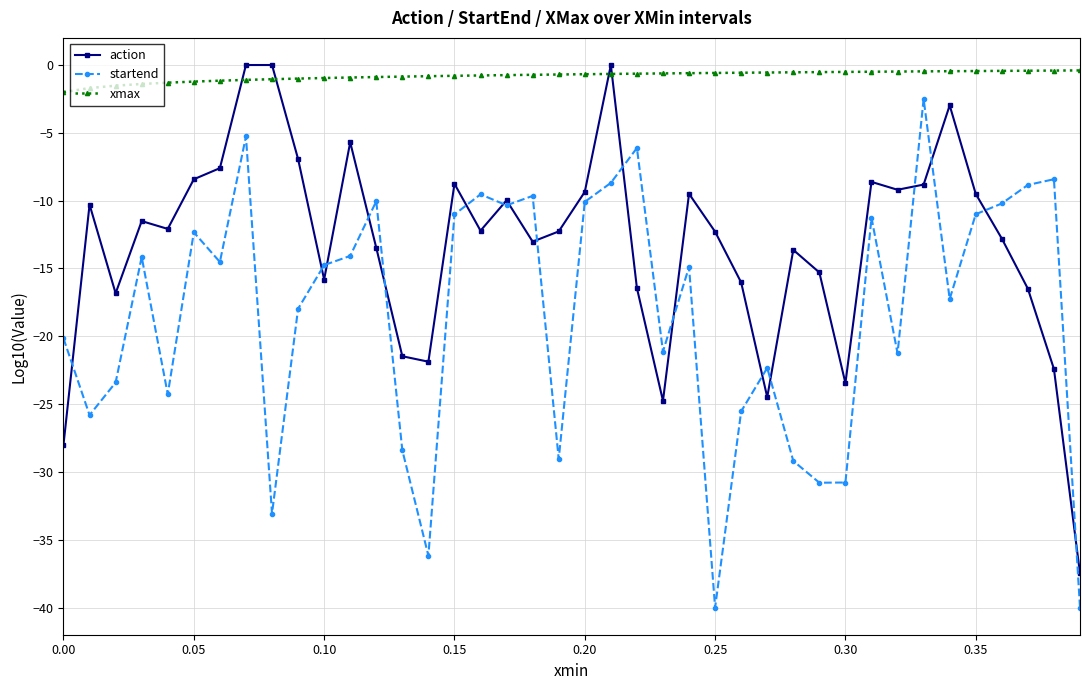

True or false: startend has more than 0 points higher than both neighbors.

True